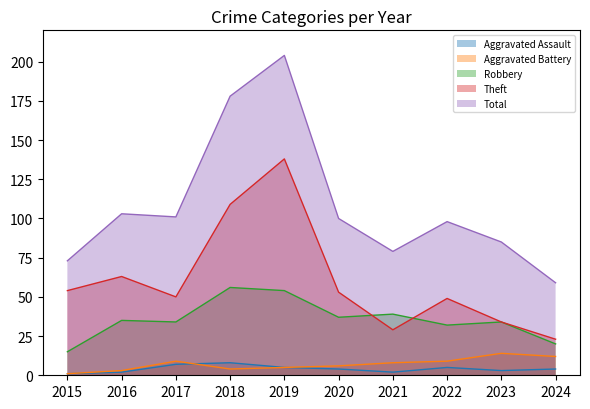

Between 2017 and 2024, which series saw the biggest shift?

Total